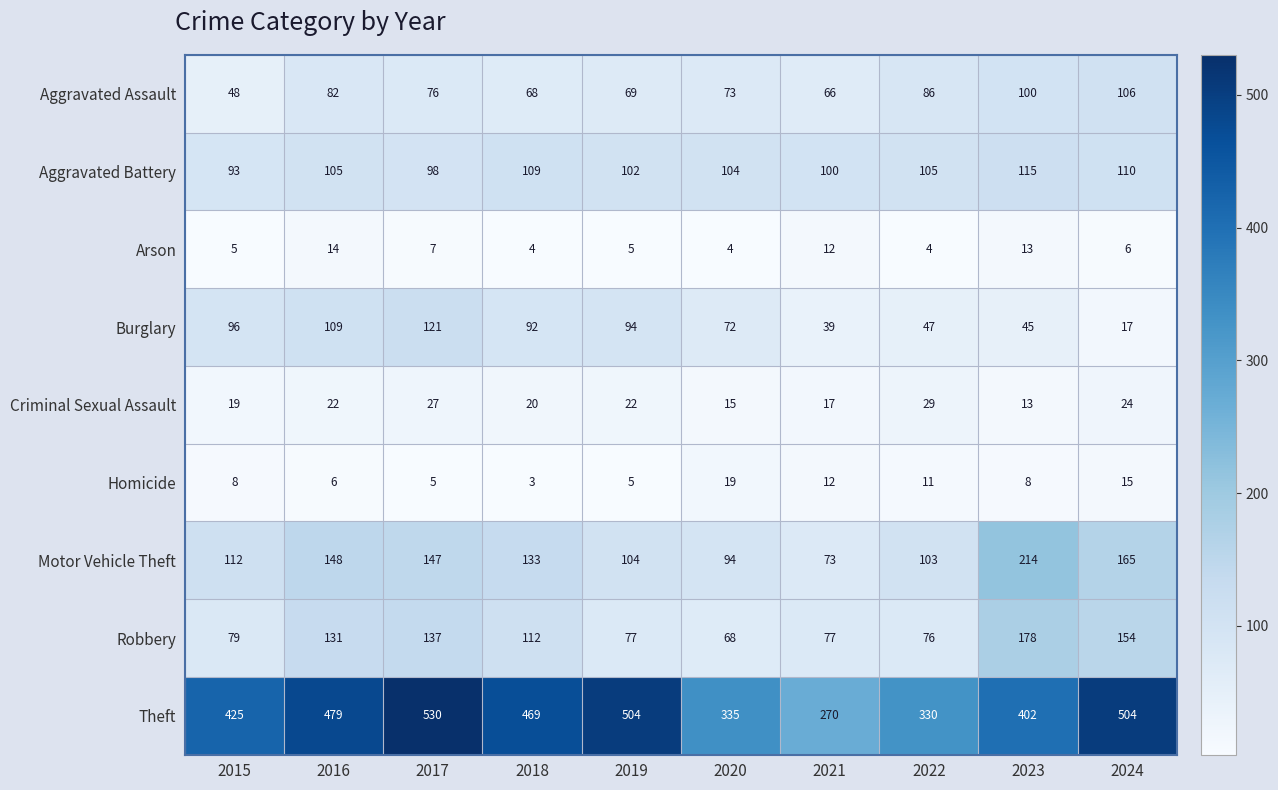

At how many categories does at least one series exceed 102?

10